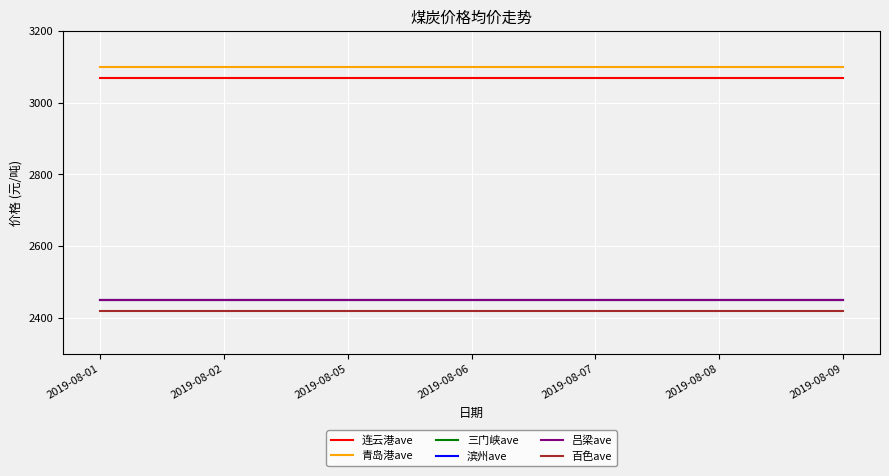

Does the chart have visible grid lines?

Yes